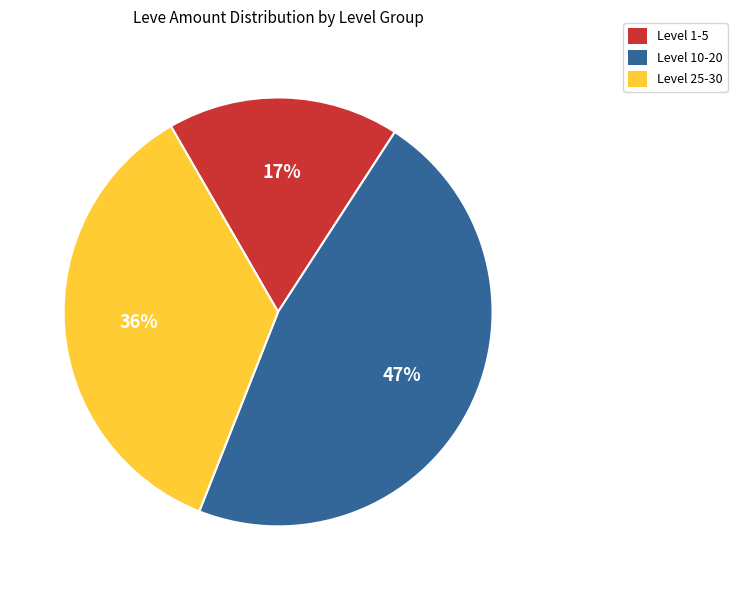

To the nearest percent, what percentage of the pie is Level 25-30?

36%